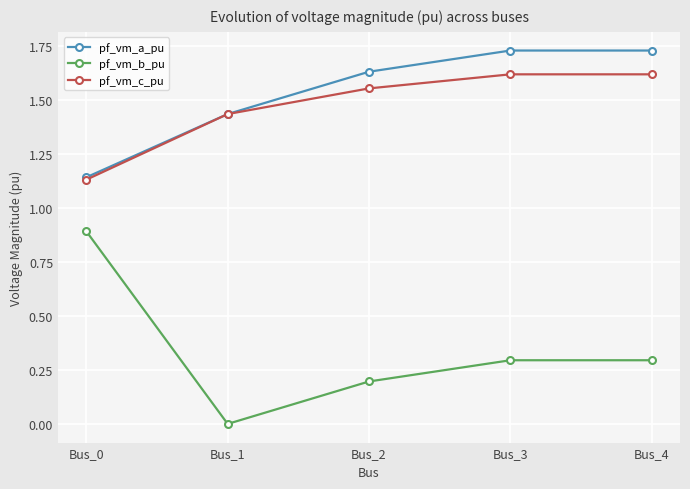

What is the total value across all series at Bus_3?

3.6